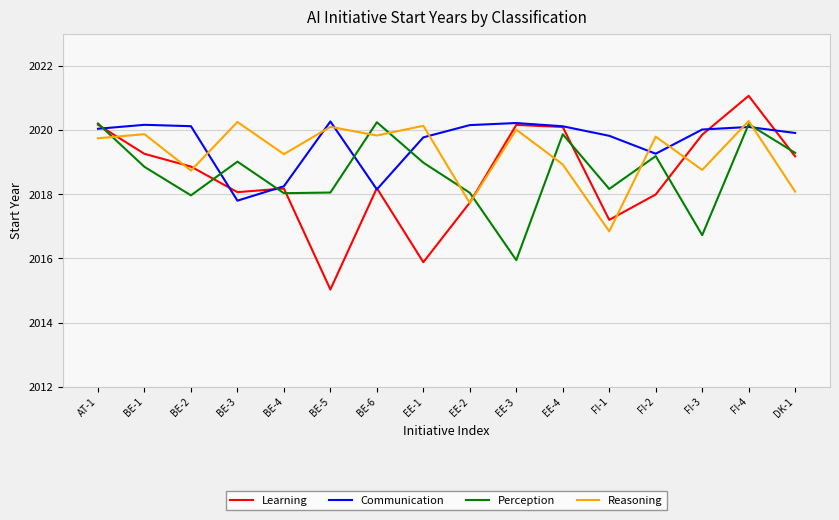

True or false: Reasoning has a value of 2913.8 at BE-1.

False